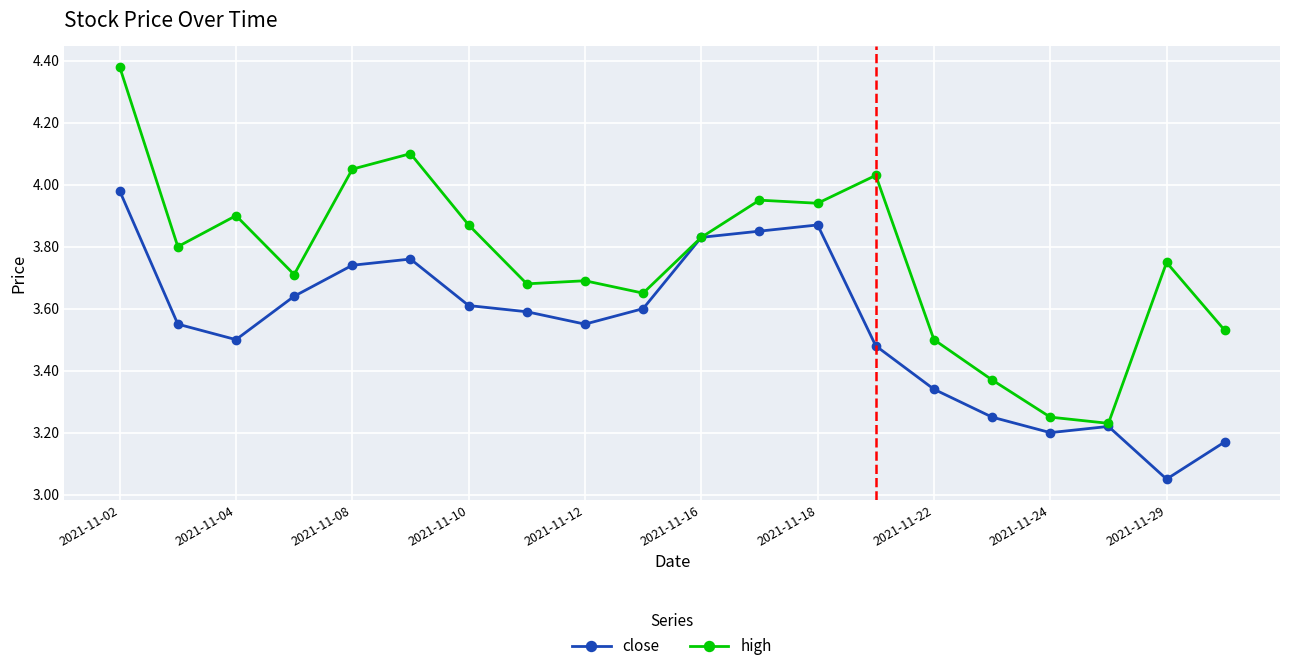

At how many categories does at least one series exceed 3?

20